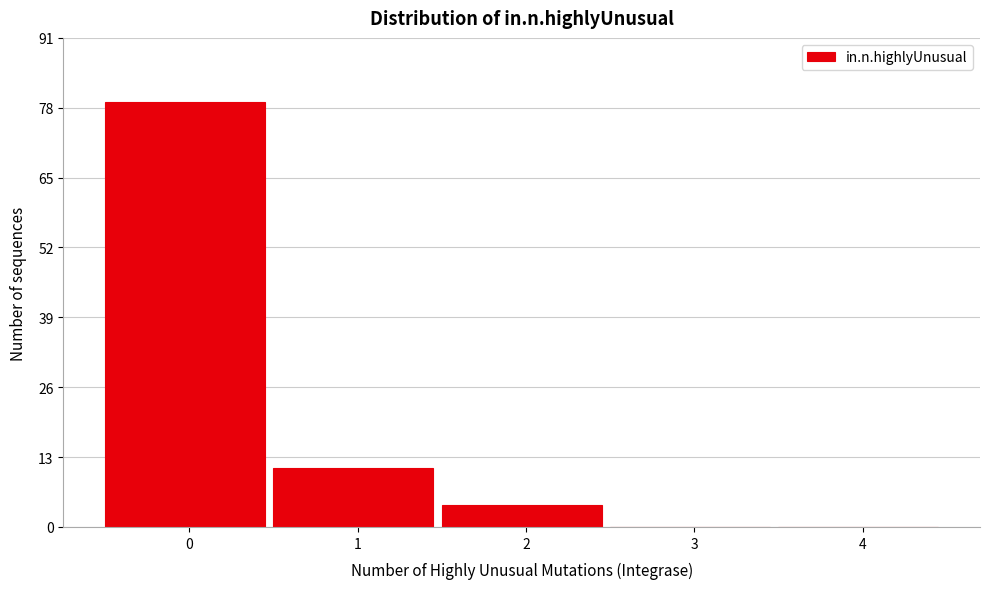

Reading left to right, transcribe all the data shown in this chart.

0=79	1=11	2=4	3=0	4=0